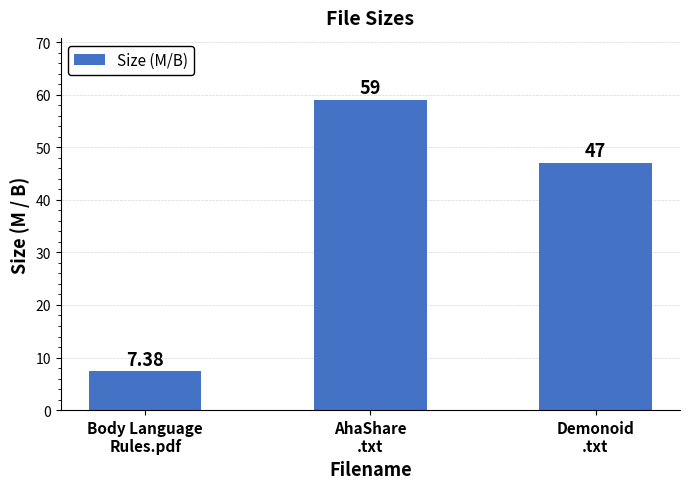

What is the change in value from Body Language
Rules.pdf to AhaShare
.txt?

+51.6